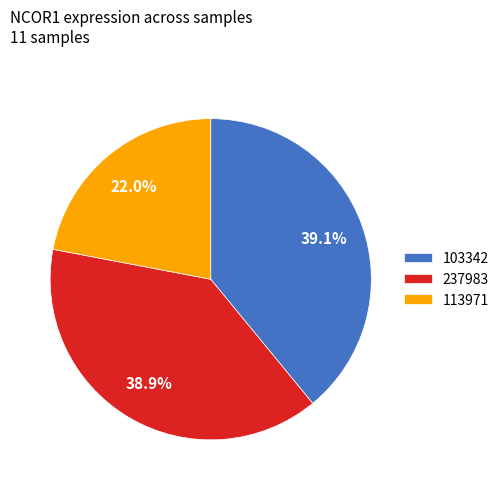

Approximately how many times larger is the value at 103342 compared to 237983?

1.0